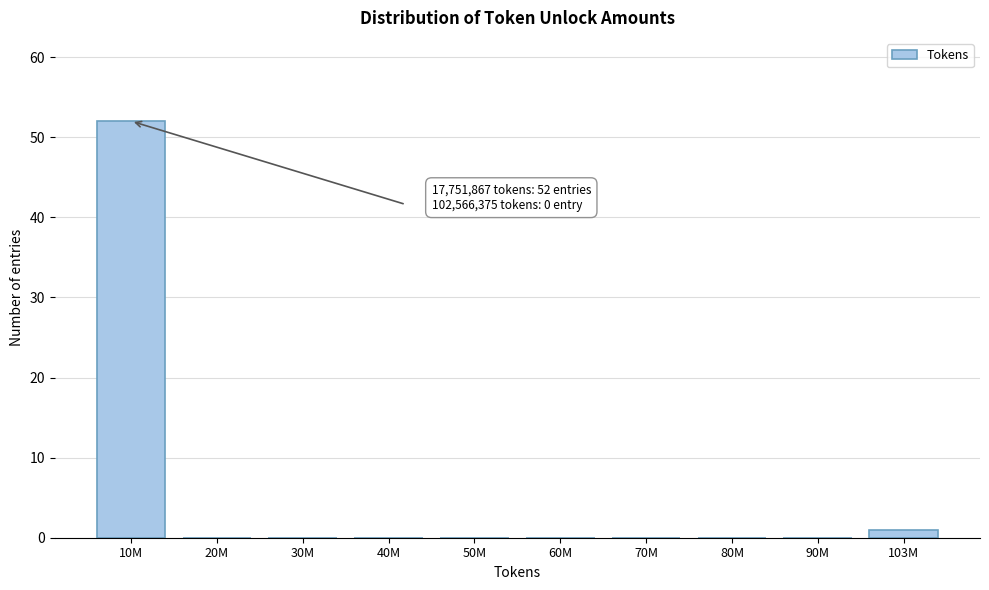

Reading left to right, transcribe all the data shown in this chart.

10M=52	20M=0	30M=0	40M=0	50M=0	60M=0	70M=0	80M=0	90M=0	103M=1